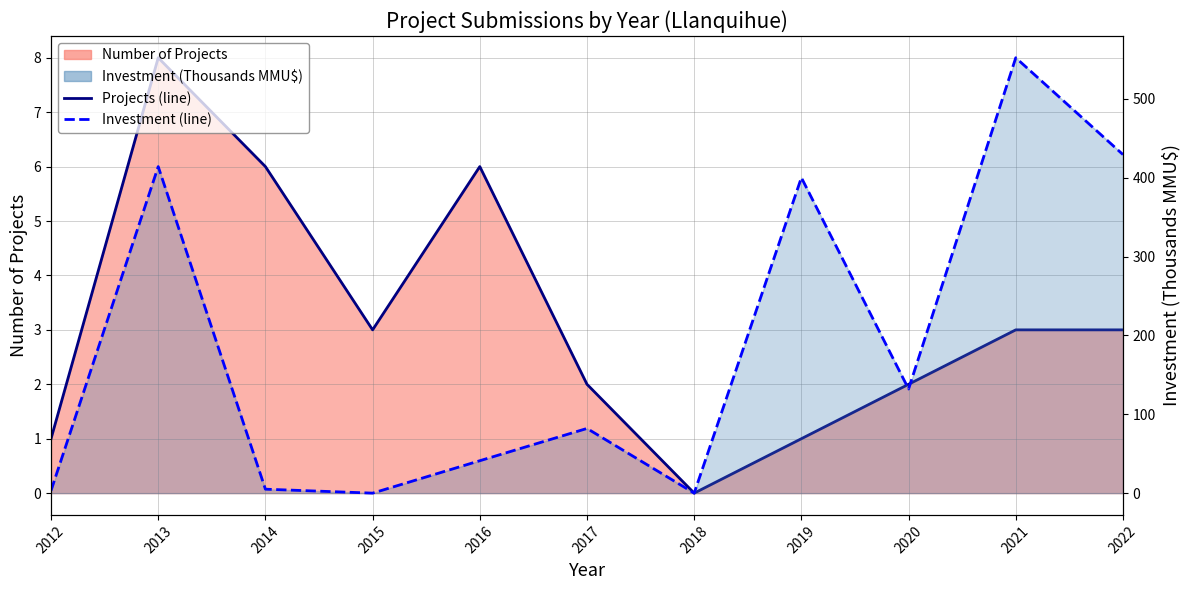

What is the maximum value for Number of Projects (line)?

8.0